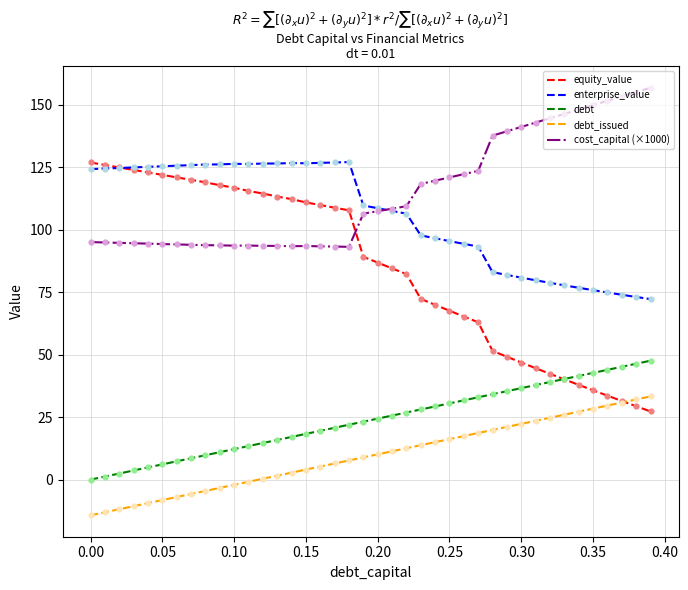

Which series has the largest range (max minus min)?

equity_value